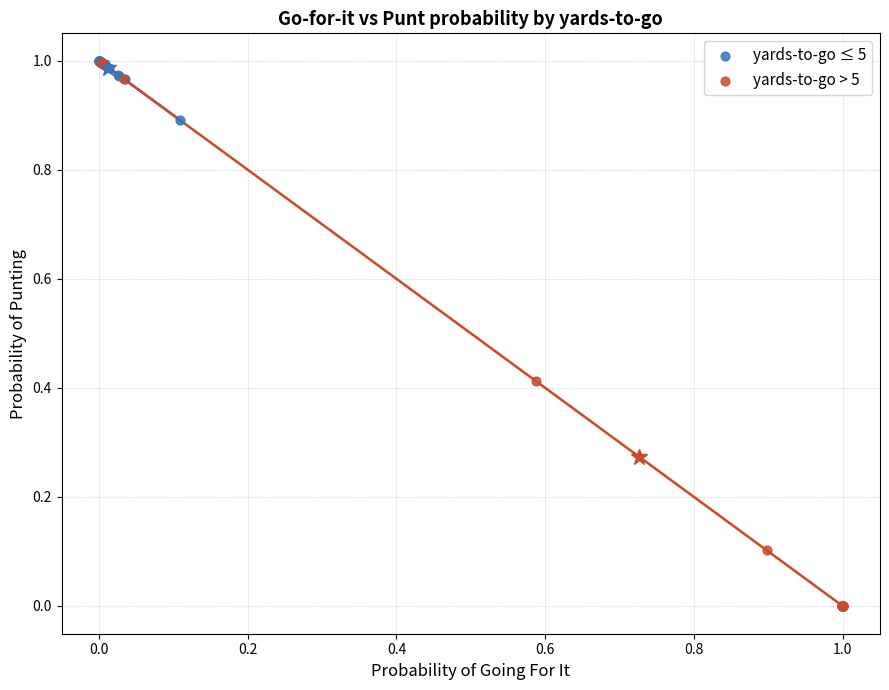

Which series contains the lowest Y value?

yards-to-go > 5